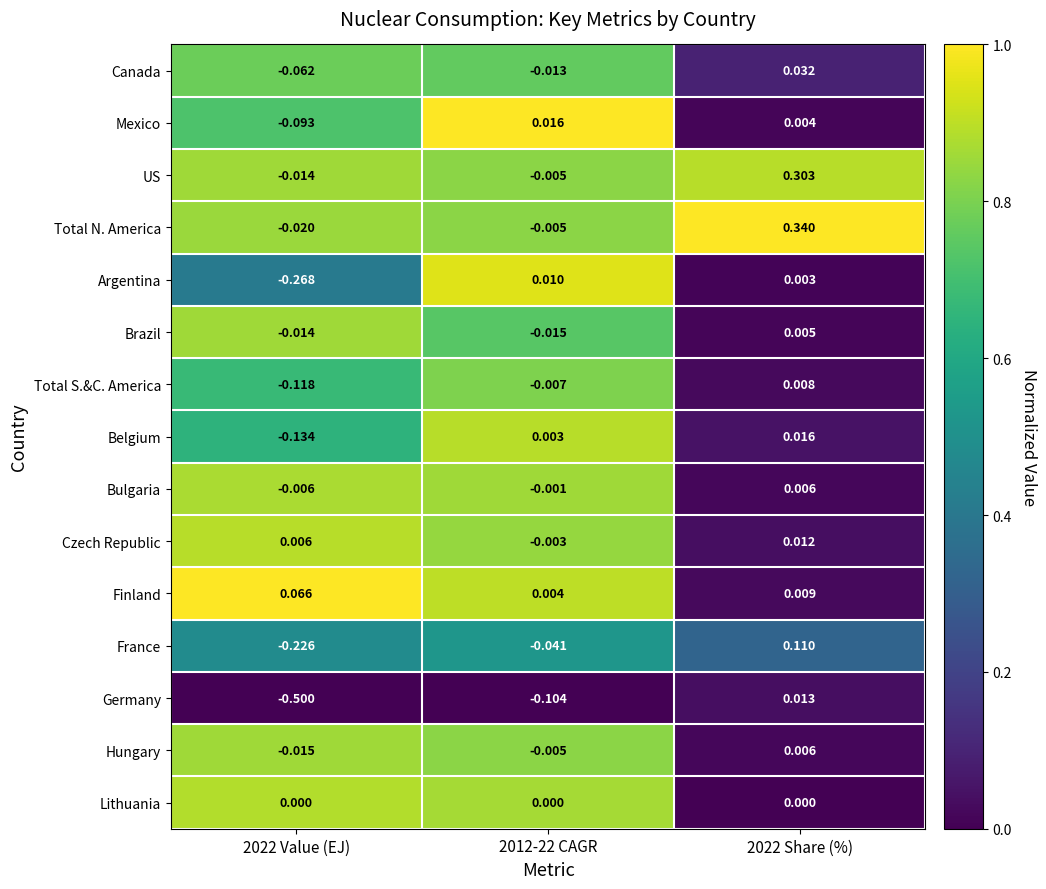

How many categories are shown in the chart?

3